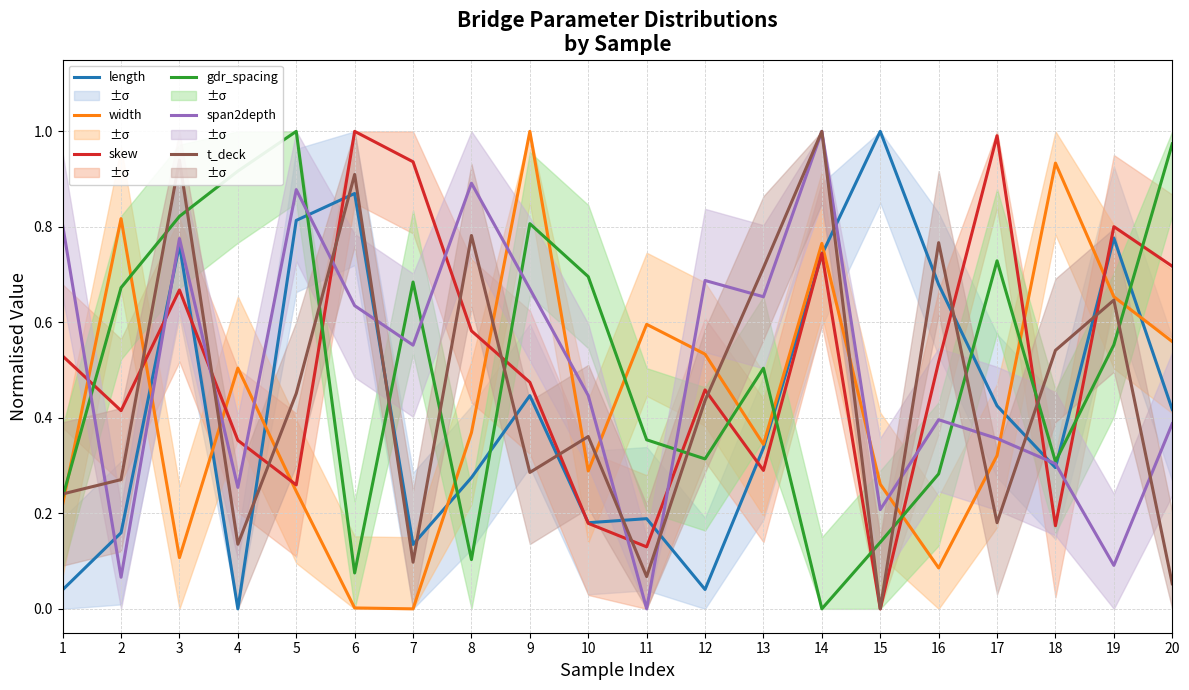

The value of gdr_spacing at 17 is 0.4. True or false?

False